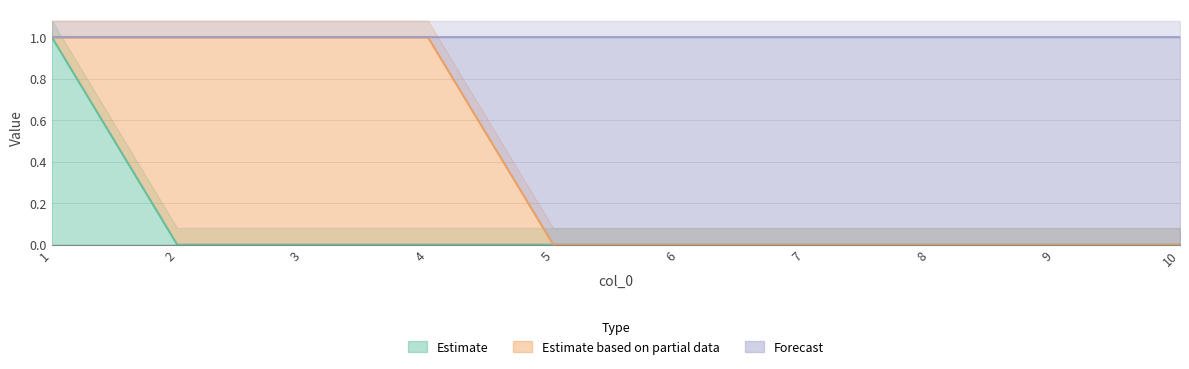

True or false: Estimate has a value of 0 at 5.

True